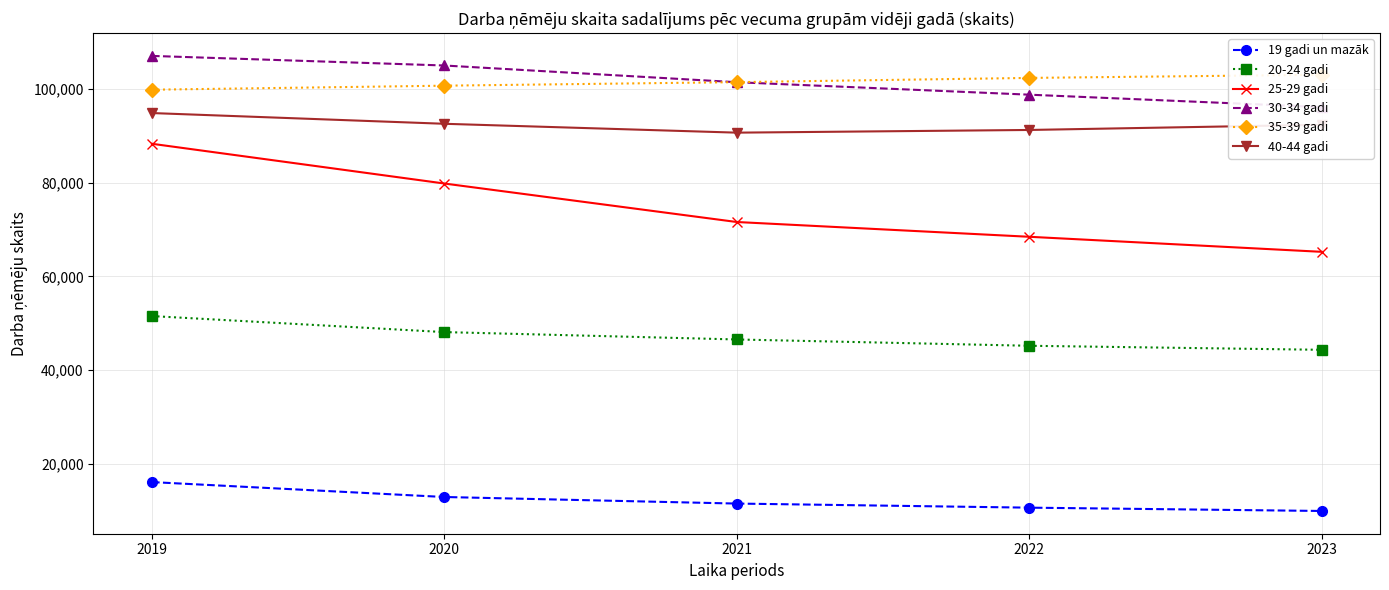

What is the difference between the maximum and second lowest values in the 35-39 gadi series?

2327